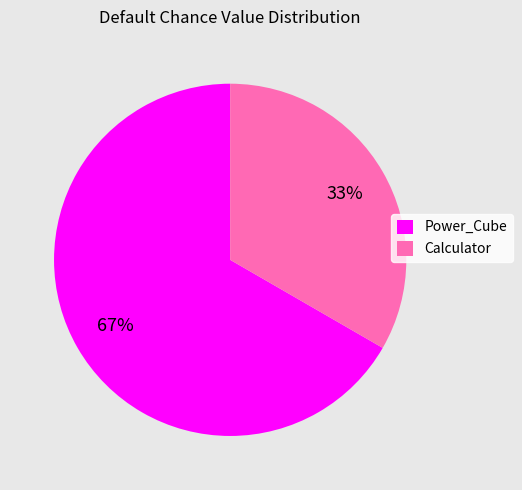

The Power_Cube slice represents 56% of the pie. True or false?

False